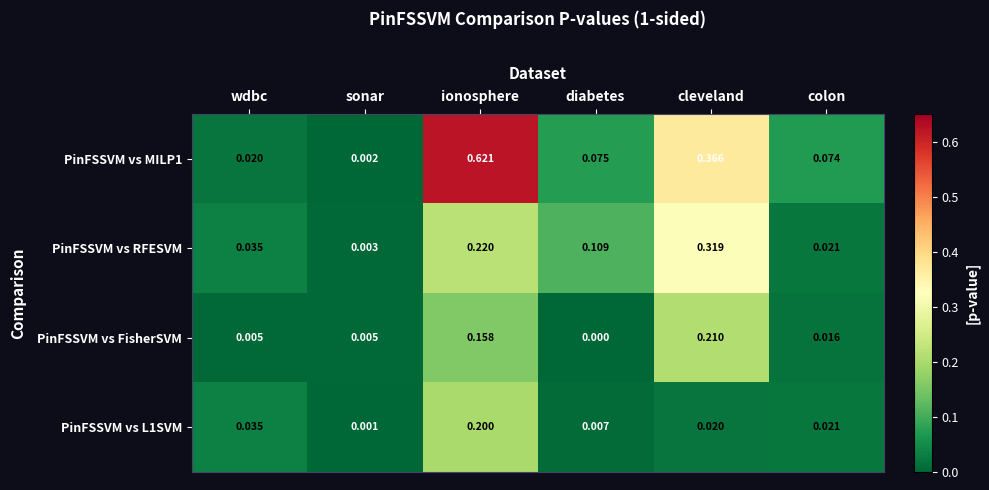

At ionosphere, list the series in order from largest to smallest.

PinFSSVM vs MILP1, PinFSSVM vs RFESVM, PinFSSVM vs L1SVM, PinFSSVM vs FisherSVM